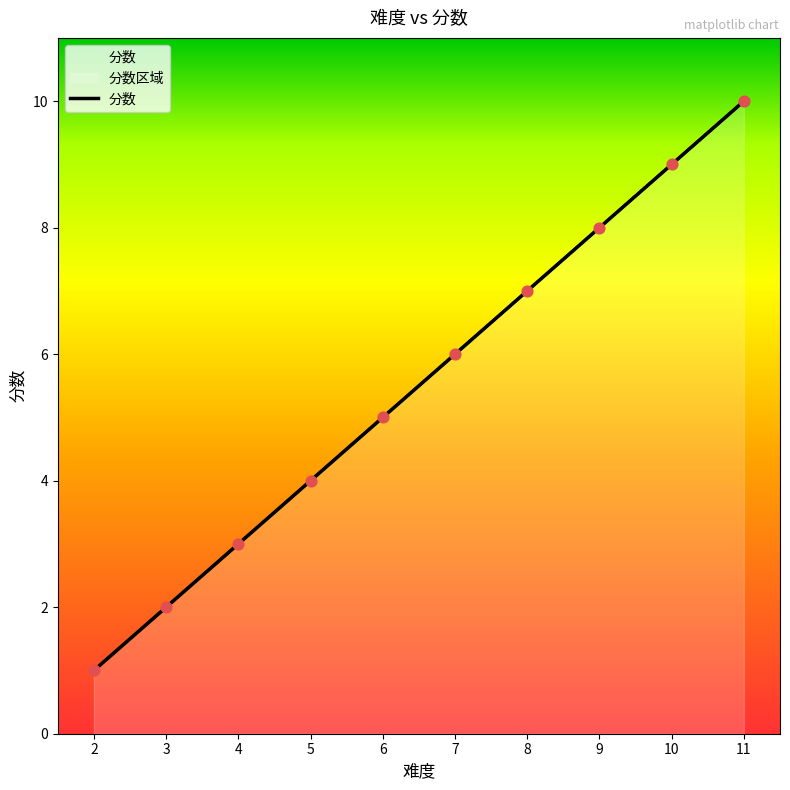

Which has a higher value, 6 or 4?

6